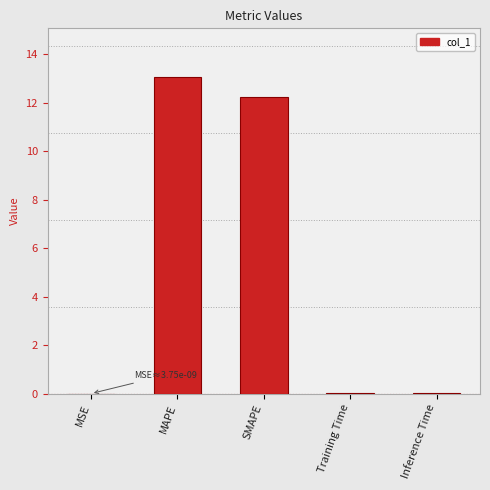

Which label corresponds to the largest value in the chart?

MAPE